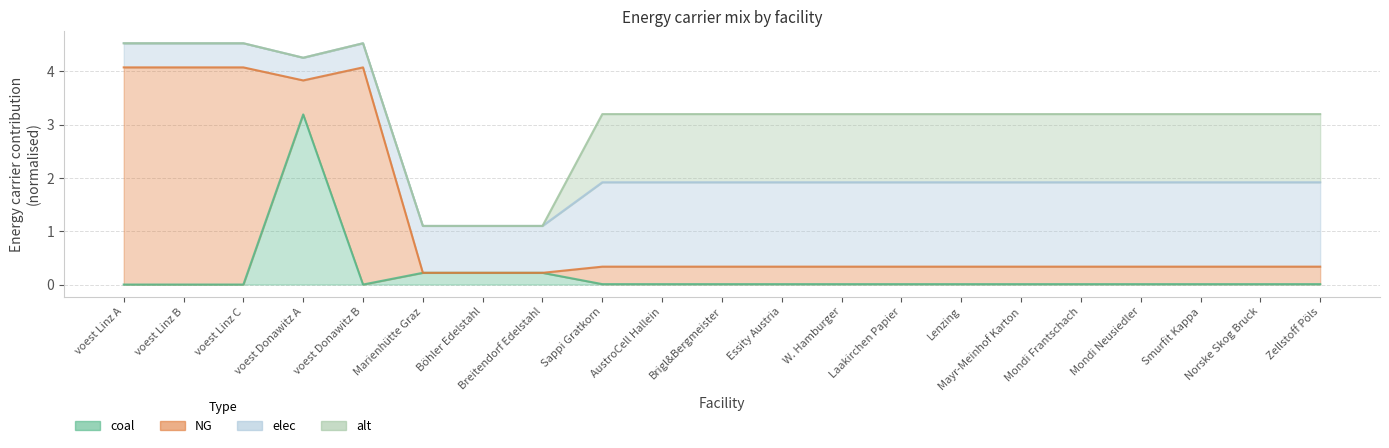

At which label does elec reach its peak?

Sappi Gratkorn